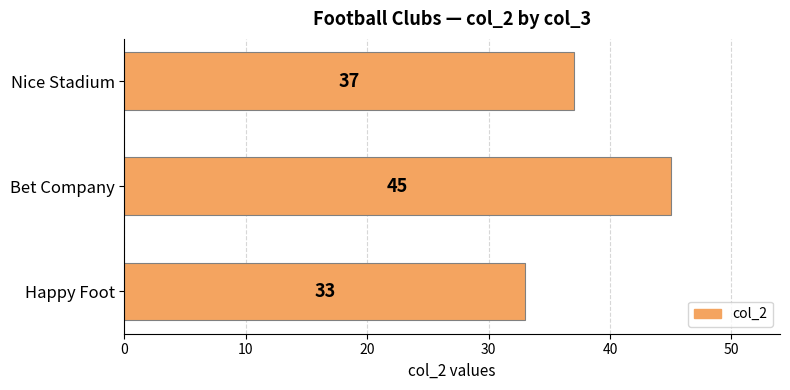

Rank the categories by value from highest to lowest.

Bet Company, Nice Stadium, Happy Foot